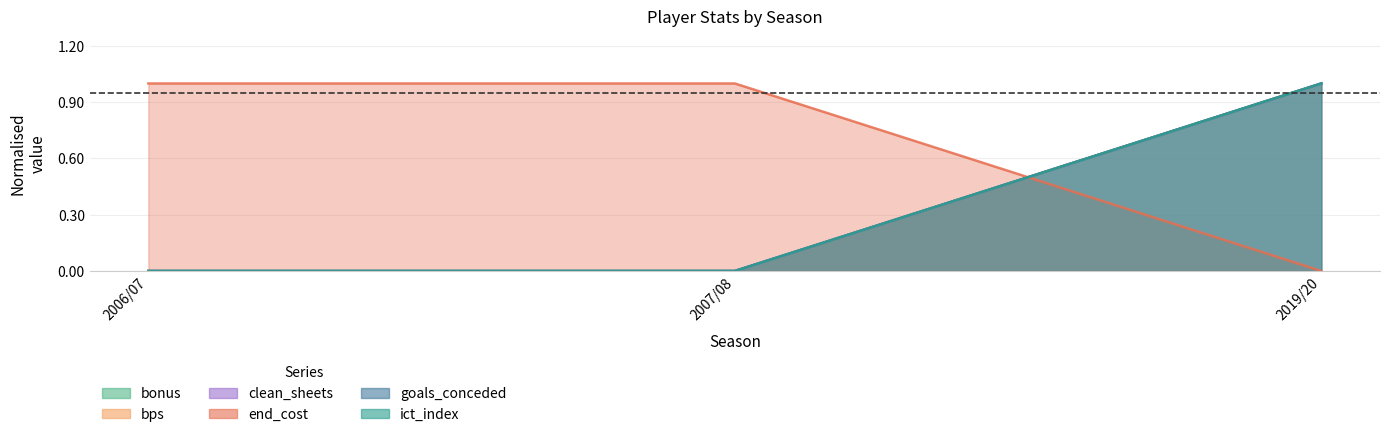

At which label does bonus reach its minimum?

2006/07